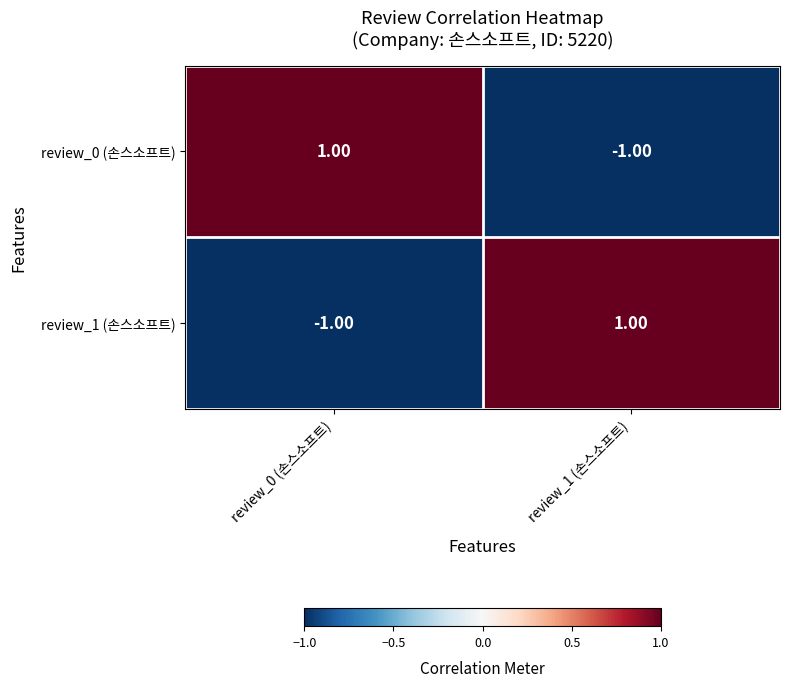

List the labels in order of review_0 (손스소프트) value, smallest first.

review_1 (손스소프트), review_0 (손스소프트)